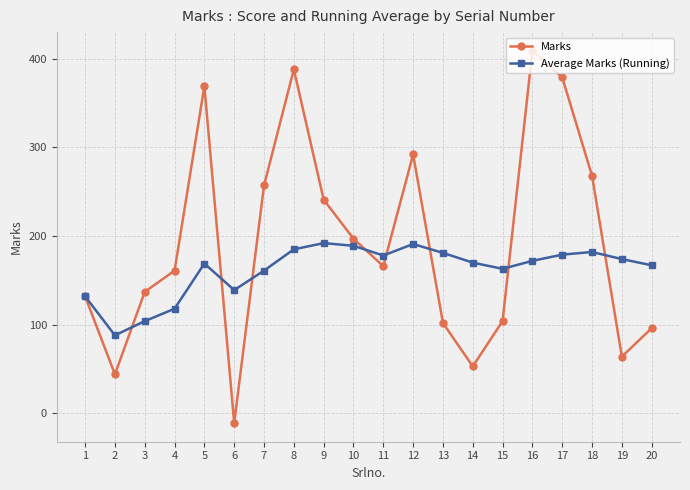

Which series ends up on top after the final intersection of Average Marks (Running) and Marks?

Average Marks (Running)